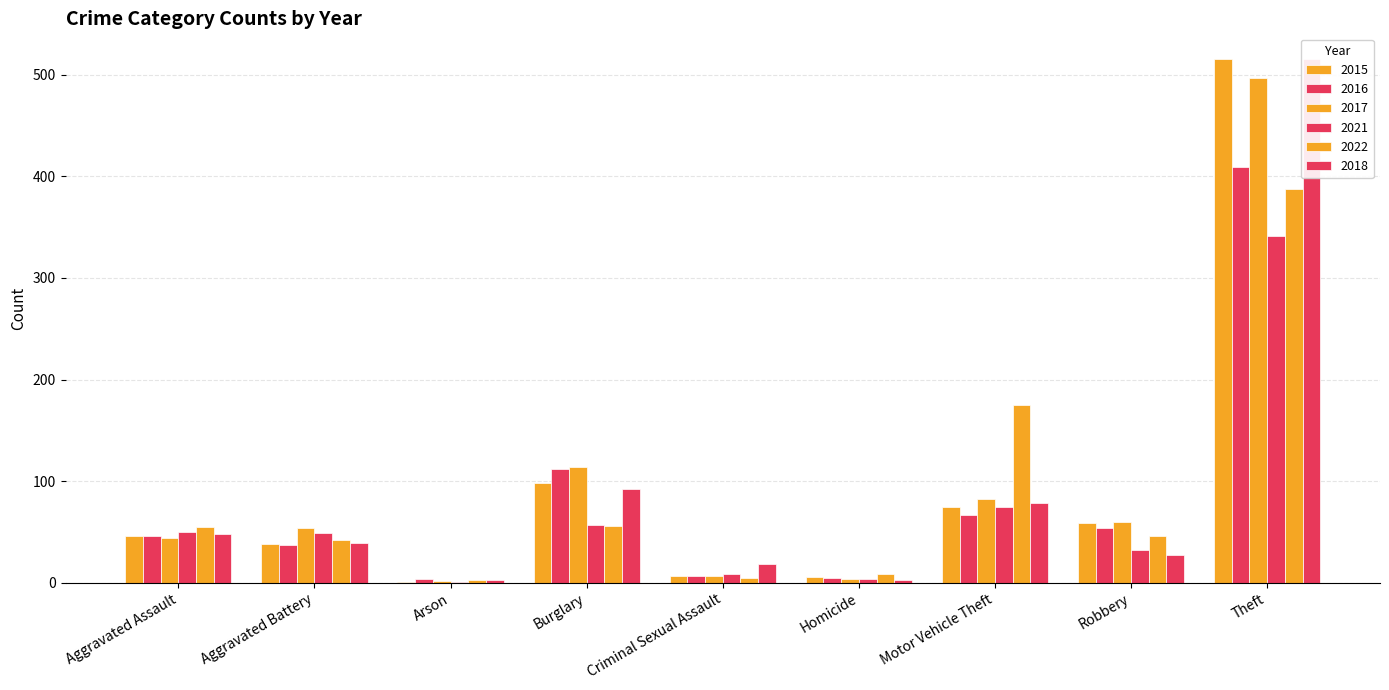

Which series has the largest total across all categories?

2017